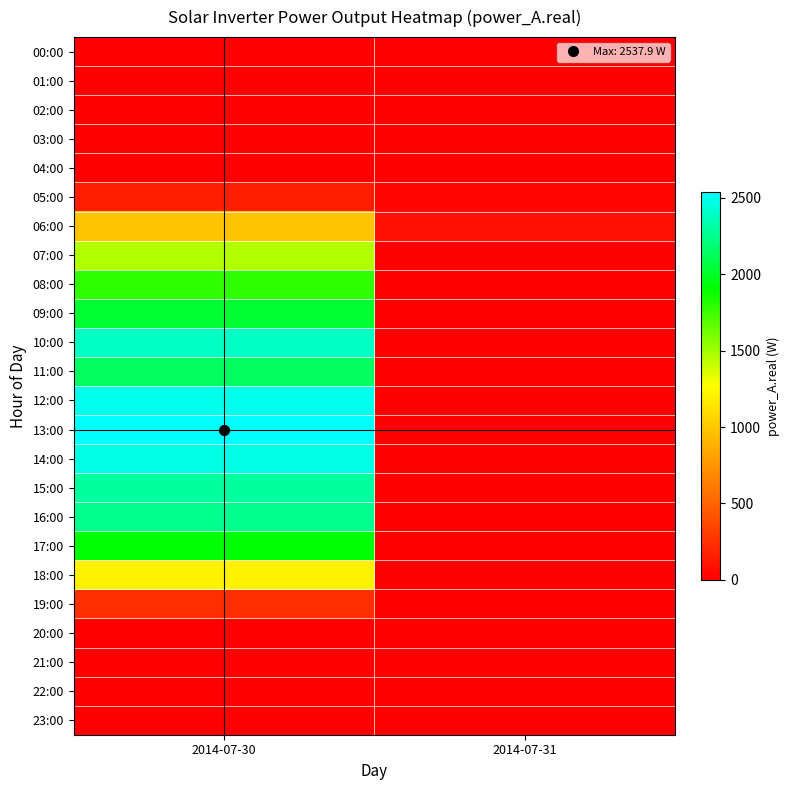

Between 2014-07-30 and 2014-07-31, which series saw the biggest shift?

13:00